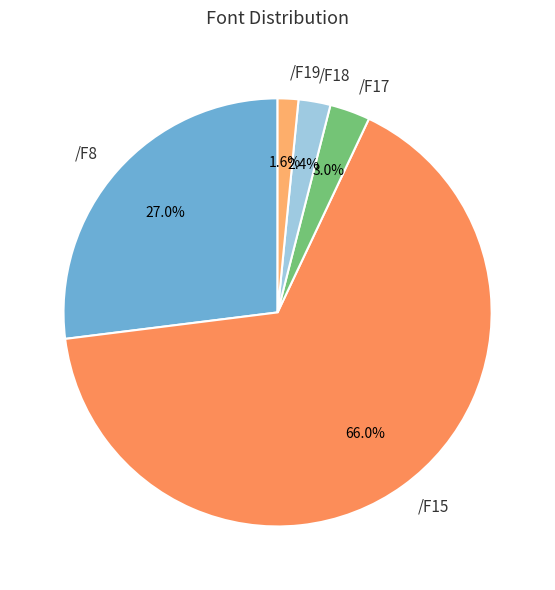

Count the number of slices in the pie.

5